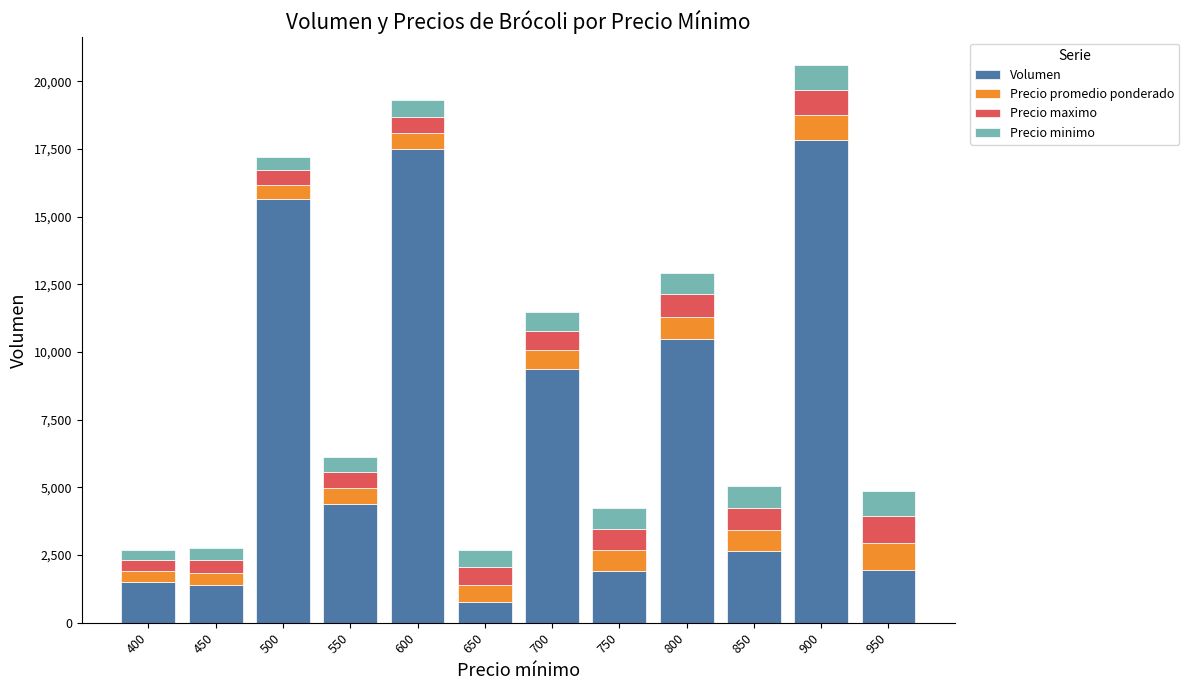

The value of Volumen at 950 is 1950. True or false?

True